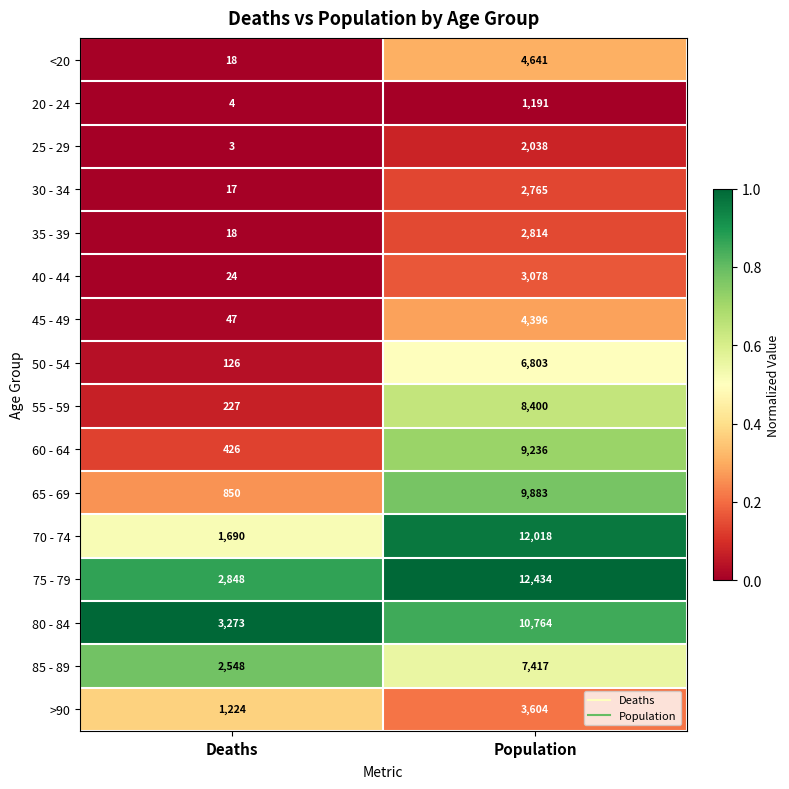

What is the approximate value of <20 at Population, to the nearest 100?

4600